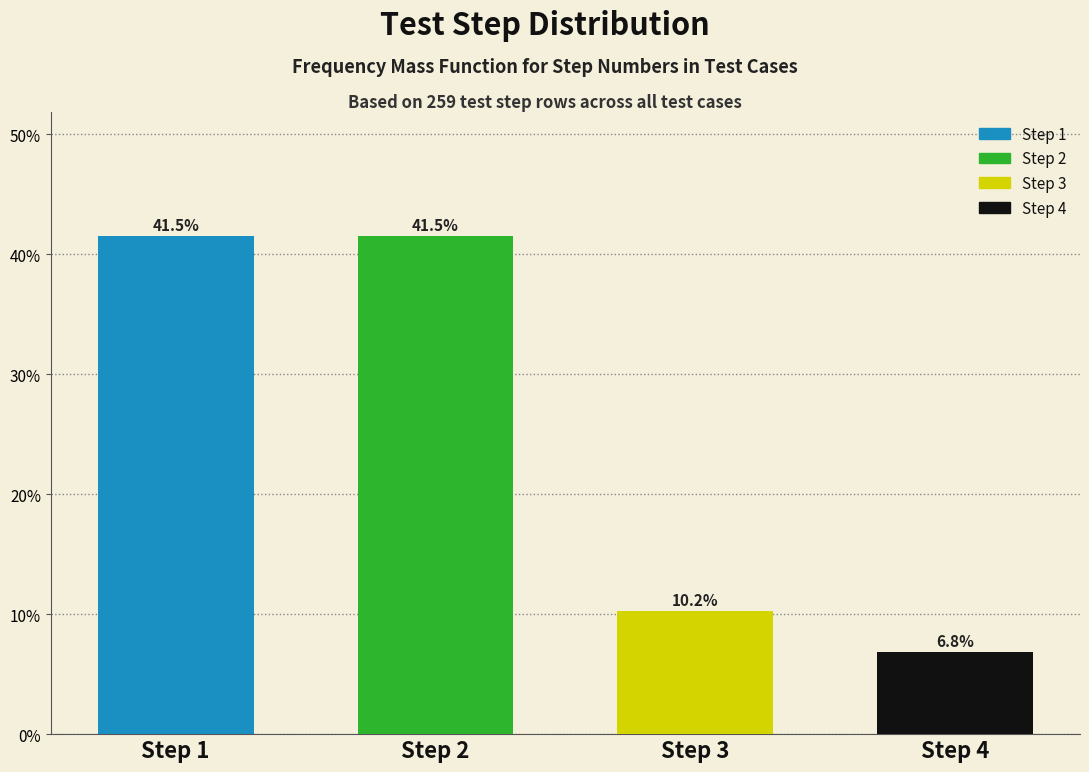

Reading right to left, transcribe all the data shown in this chart.

6.8	10.2	41.5	41.5